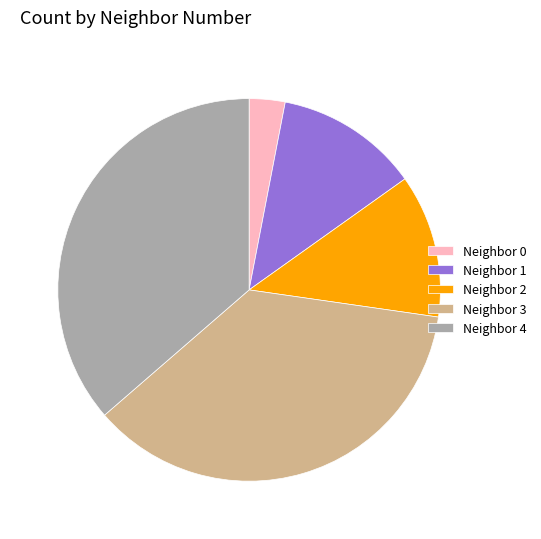

Which has a higher value, Neighbor 1 or Neighbor 4?

Neighbor 4